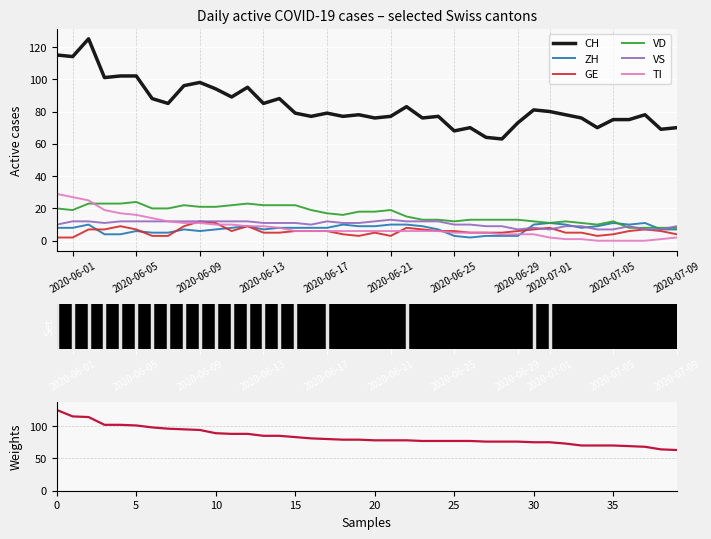

What is the value of the VD point at the 19th from the left?

16